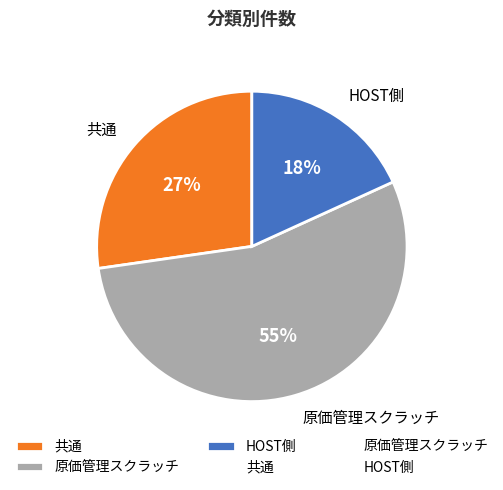

To the nearest percent, what portion does HOST側 represent?

18%